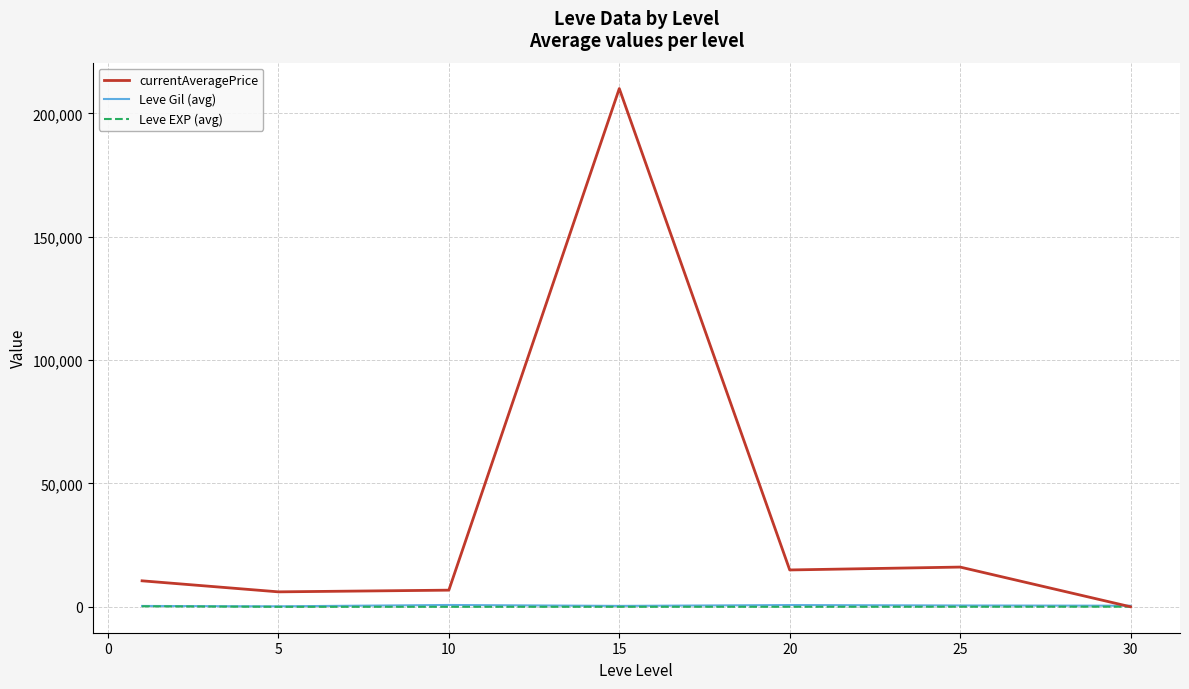

What is the maximum value shown in the chart?

210073.3